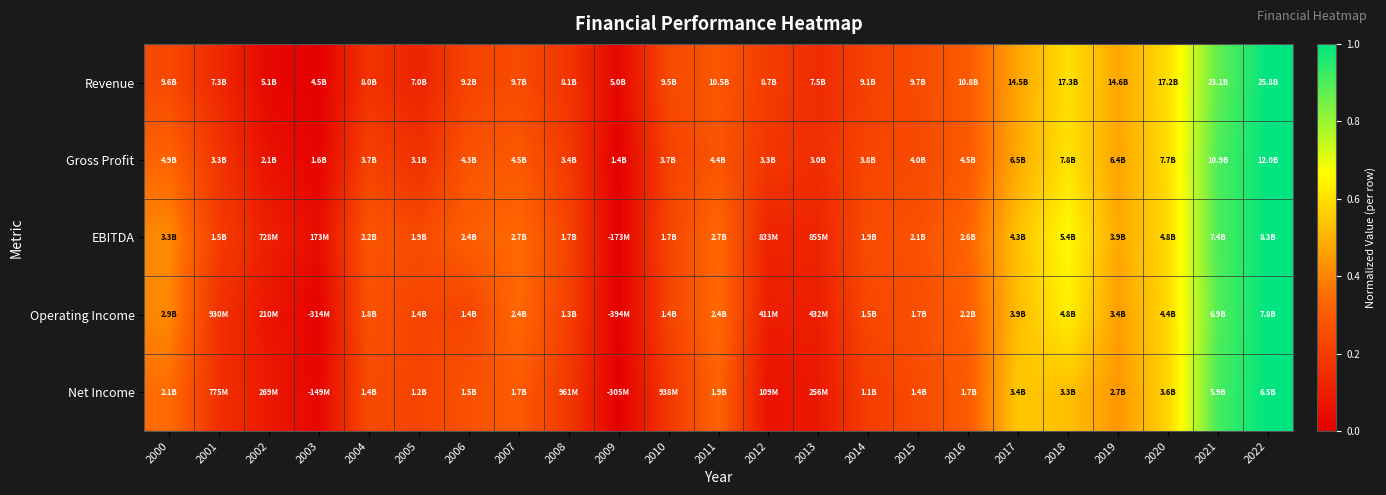

What is the greatest value displayed?

1.0